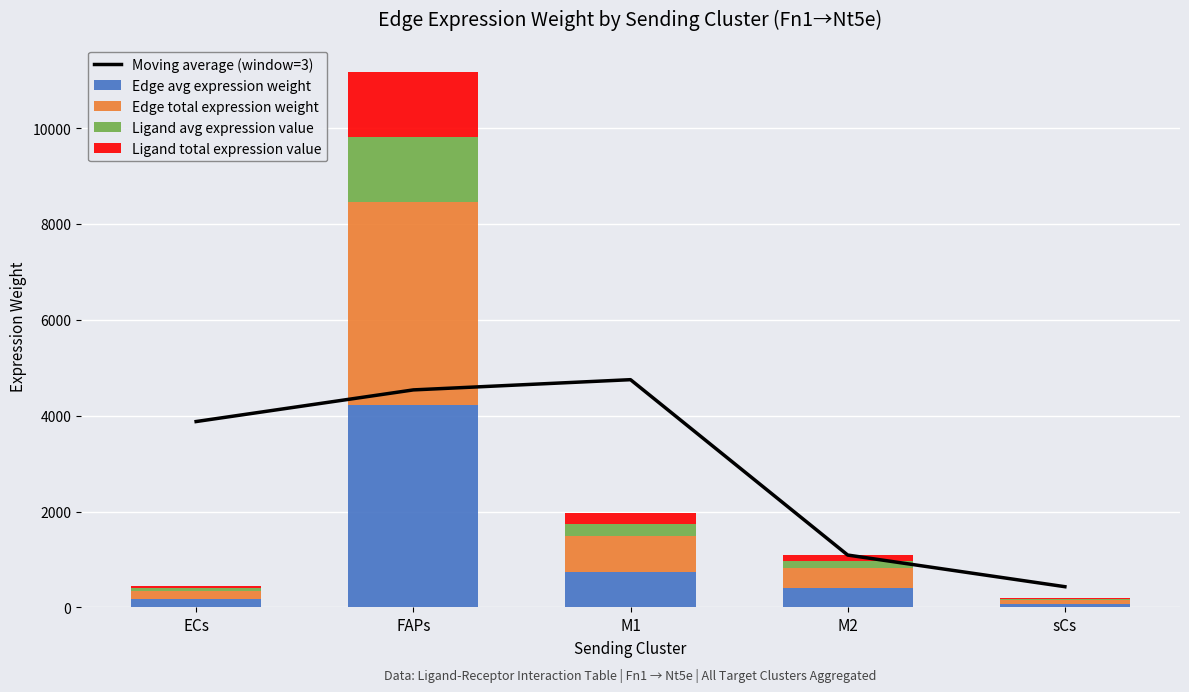

What is the maximum value for Moving average (window=3)?

4752.6